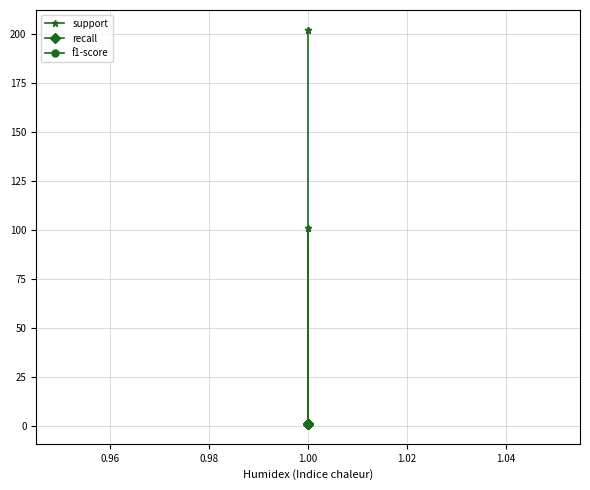

True or false: f1-score has more than 1 points higher than both neighbors.

False